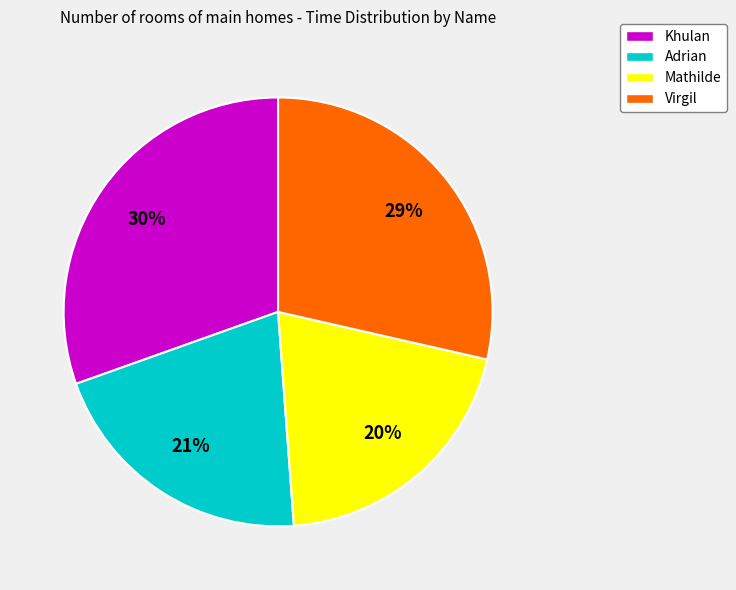

Between Khulan and Virgil, which is larger?

Khulan